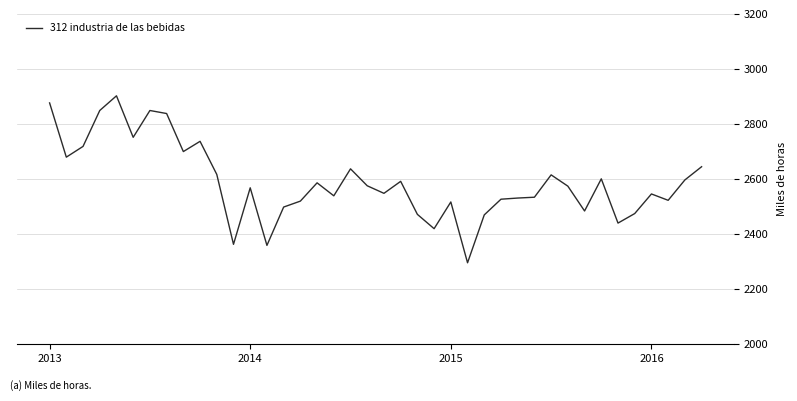

What is the minimum value shown in the chart?

2296.1